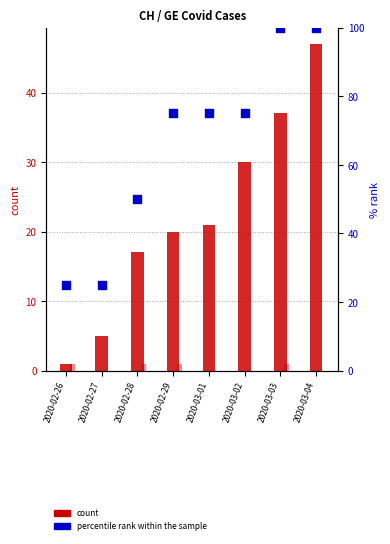

Is the value of GE daily diff at 2020-02-29 greater than the value of count (CH) at 2020-02-26?

No